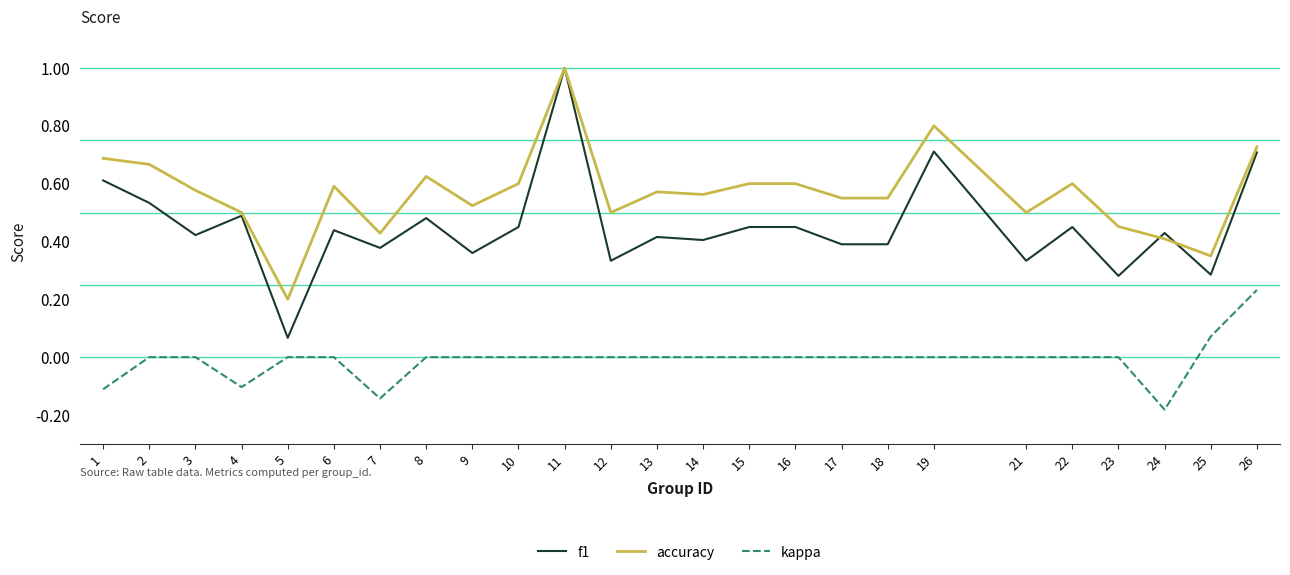

What is the spread (max minus min) of values at 11?

1.0